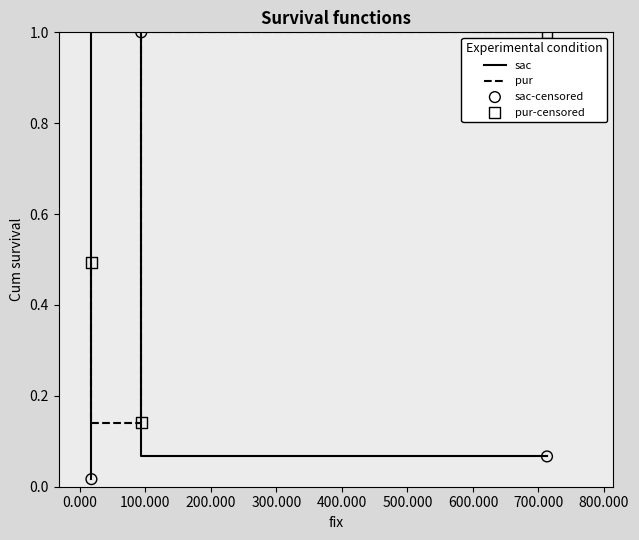

Which series has the widest spread of Y values?

sac